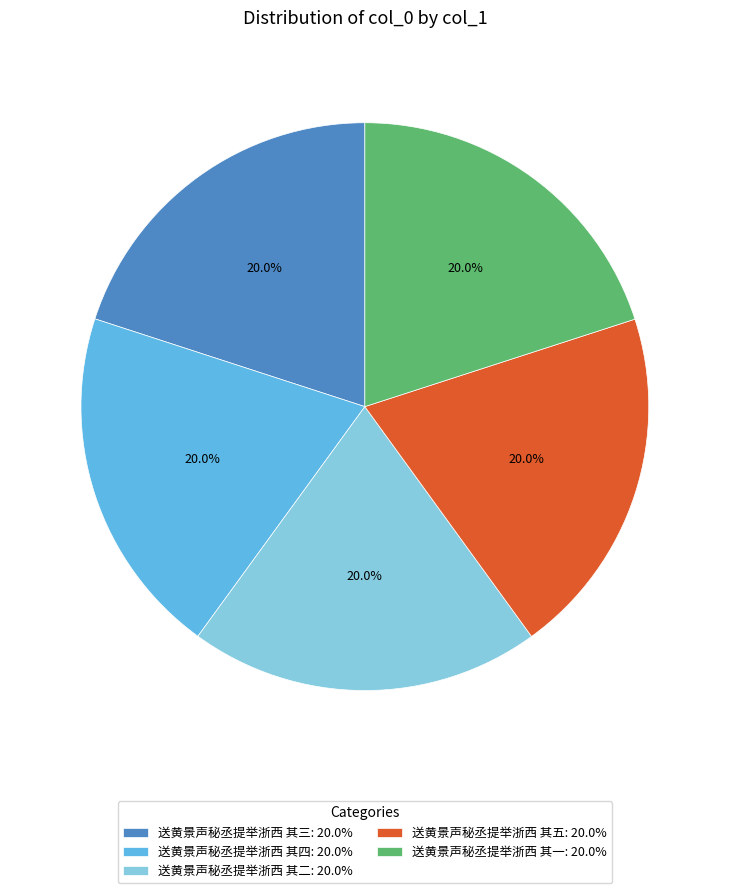

To the nearest percent, what is the combined percentage of 送黄景声秘丞提举浙西 其二 and 送黄景声秘丞提举浙西 其一?

40%